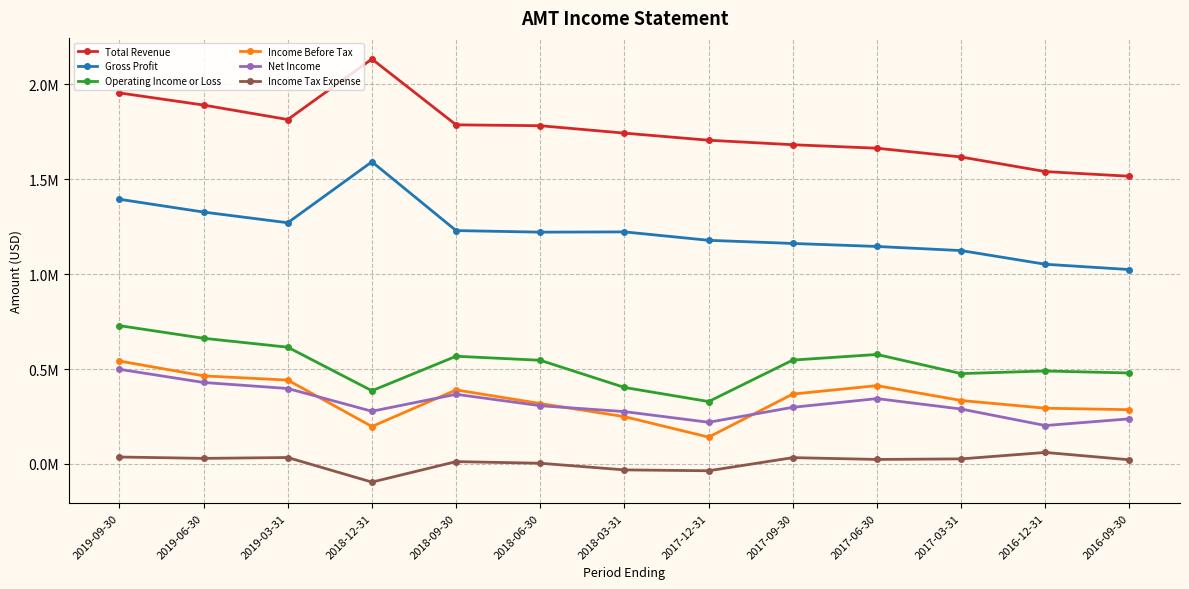

True or false: Total Revenue and Operating Income or Loss cross at least once.

False